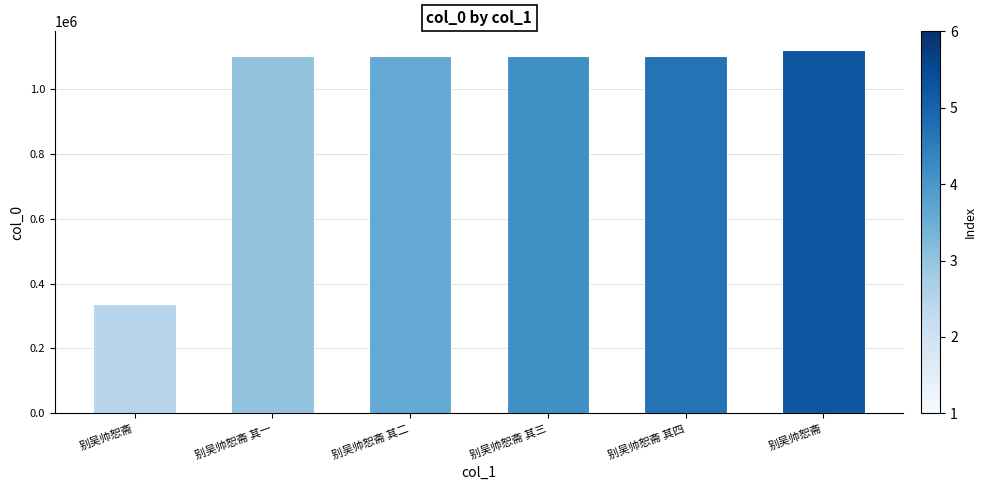

Reading left to right, what are all the values shown in this chart?

337854	1099802	1099803	1099804	1099805	1121196